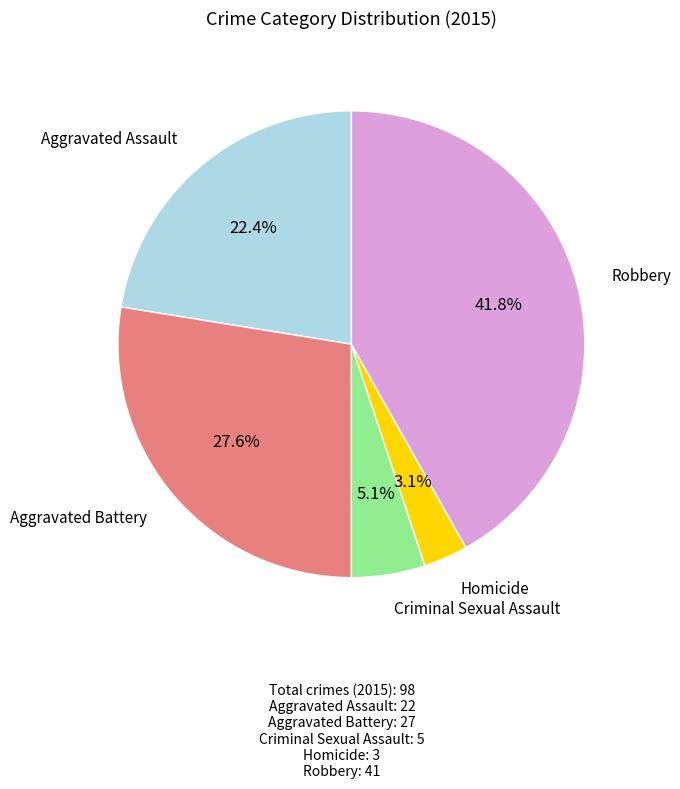

Does any single category account for the majority?

No